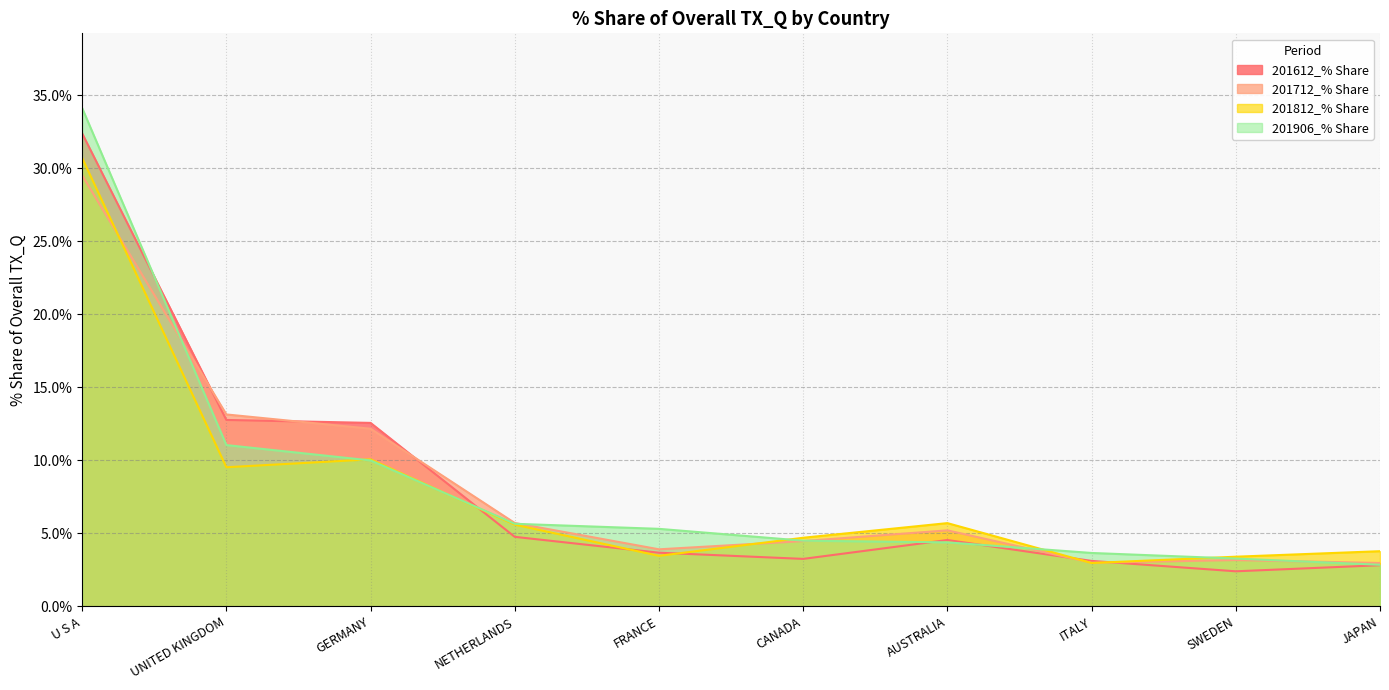

At which category does 201812_% Share reach its first local valley?

UNITED KINGDOM